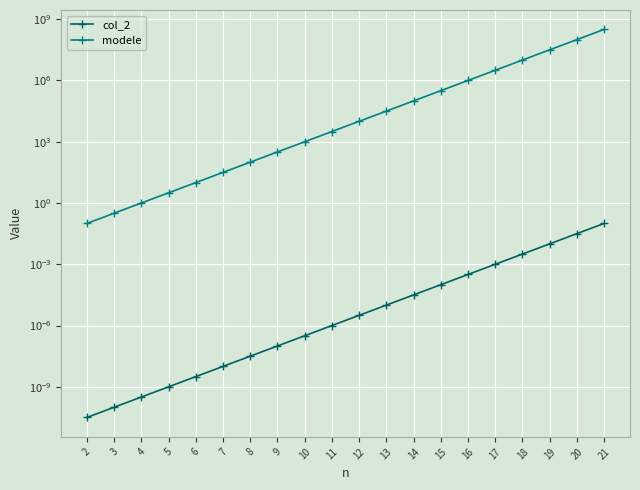

Does the chart display data point markers on the line(s)?

Yes